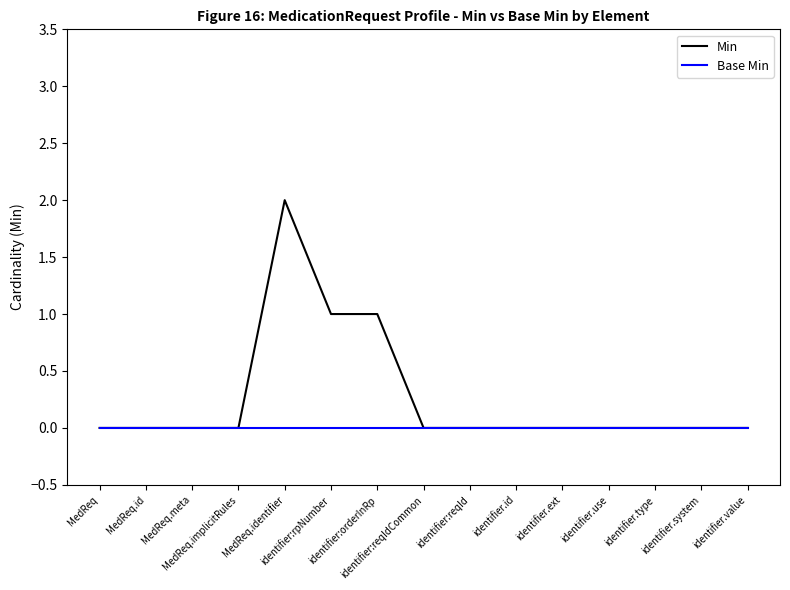

What position from the right is identifier:reqId?

7